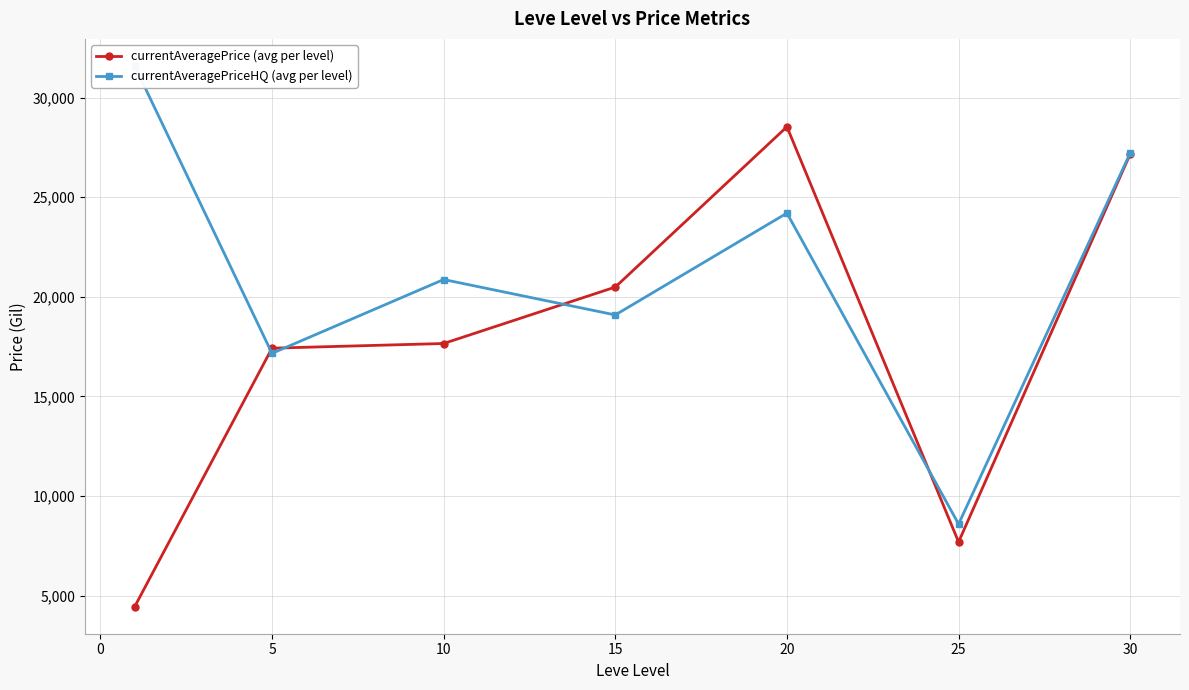

Does the chart have visible grid lines?

Yes